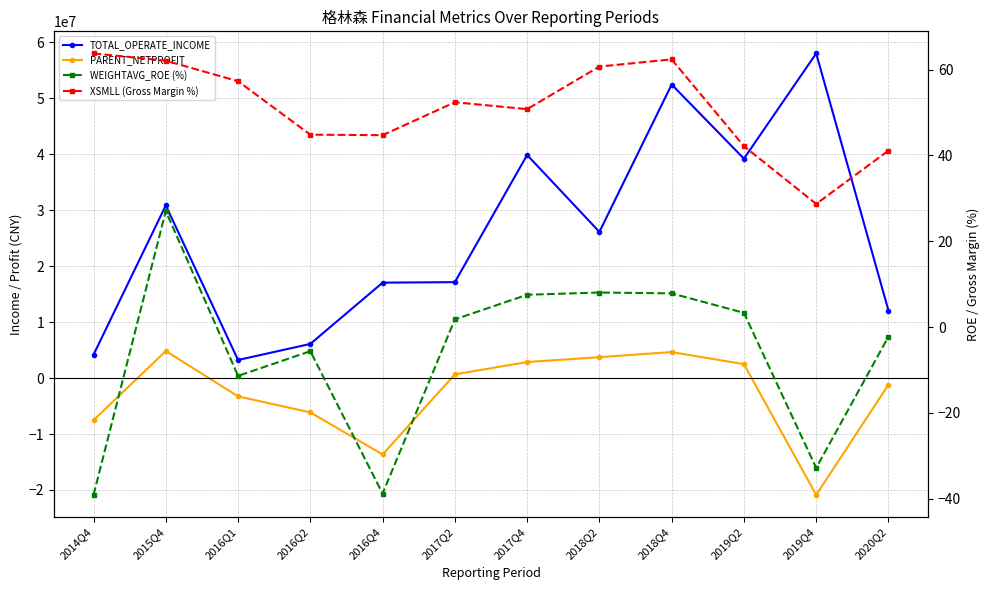

Does the chart have visible grid lines?

Yes